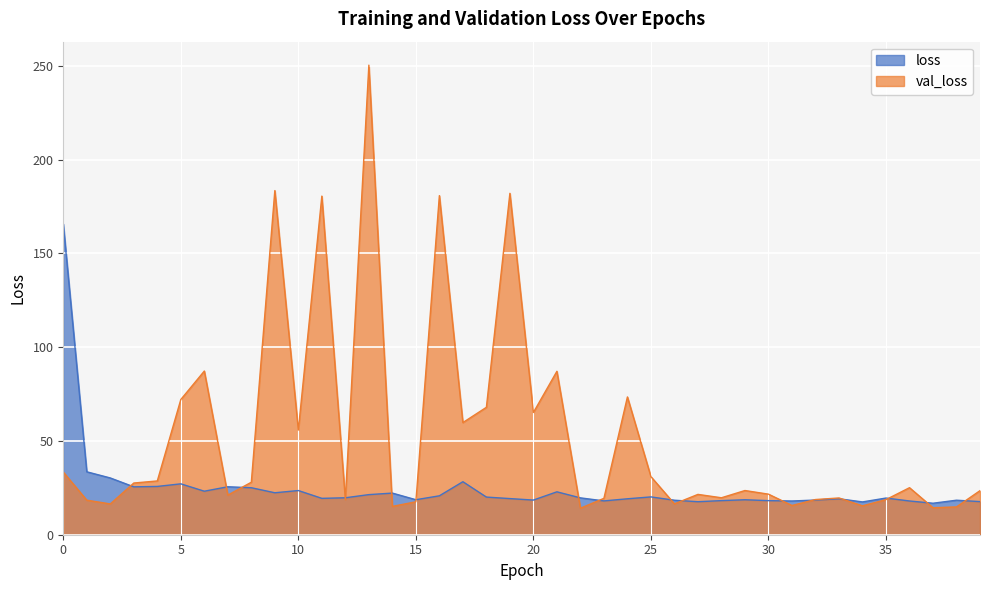

Reading left to right, extract all data points from this chart.

loss: 0=165.7	1=33.5	2=30.3	3=25.5	4=25.7	5=27.1	6=23.2	7=25.6	8=25.0	9=22.4	10=23.6	11=19.4	12=19.7	13=21.4	14=22.2	15=18.7	16=20.7	17=28.3	18=20.1	19=19.3	20=18.5	21=22.9	22=19.6	23=18.0	24=19.2	25=20.2	26=18.4	27=17.6	28=18.2	29=18.6	30=18.2	31=18.0	32=18.5	33=19.2	34=17.5	35=19.6	36=18.0	37=16.8	38=18.4	39=17.7
val_loss: 0=33.4	1=18.4	2=16.4	3=27.6	4=28.7	5=72.1	6=87.2	7=21.1	8=28.0	9=183.4	10=55.8	11=180.5	12=18.8	13=250.3	14=15.1	15=17.6	16=180.8	17=59.8	18=67.9	19=182.0	20=65.2	21=87.1	22=14.1	23=19.4	24=73.4	25=31.0	26=16.5	27=21.5	28=19.7	29=23.6	30=21.6	31=15.6	32=18.8	33=19.6	34=15.4	35=18.7	36=25.1	37=14.4	38=14.8	39=23.5